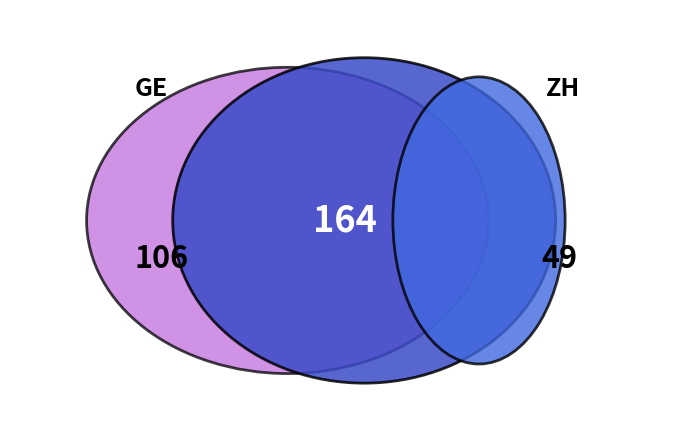

Does 13 represent more than half of the total?

No